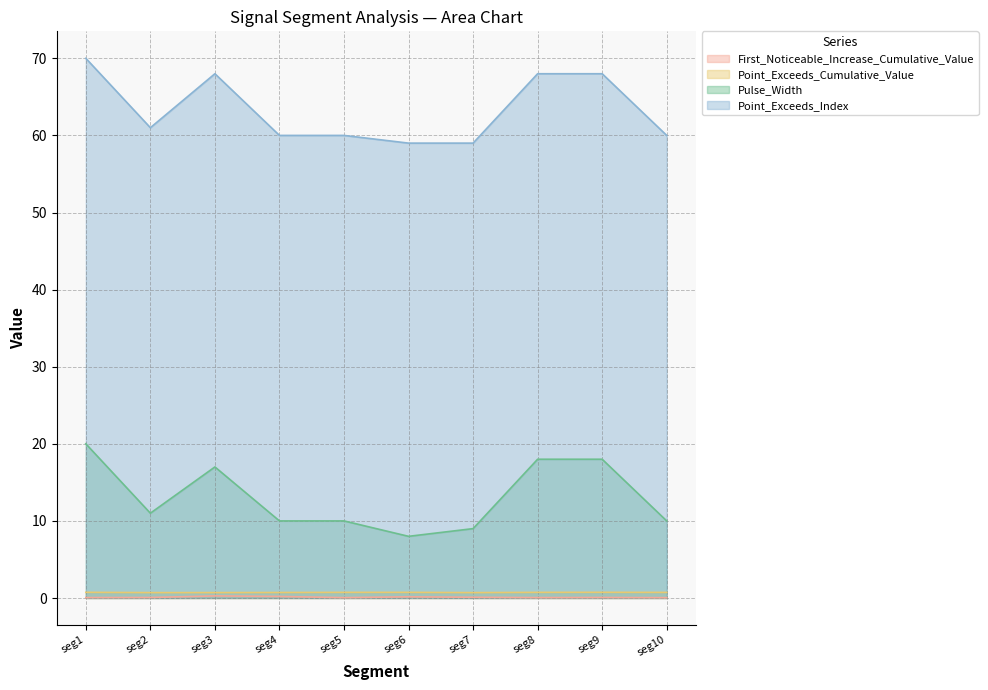

What is the lowest value of the Pulse_Width series?

8.0